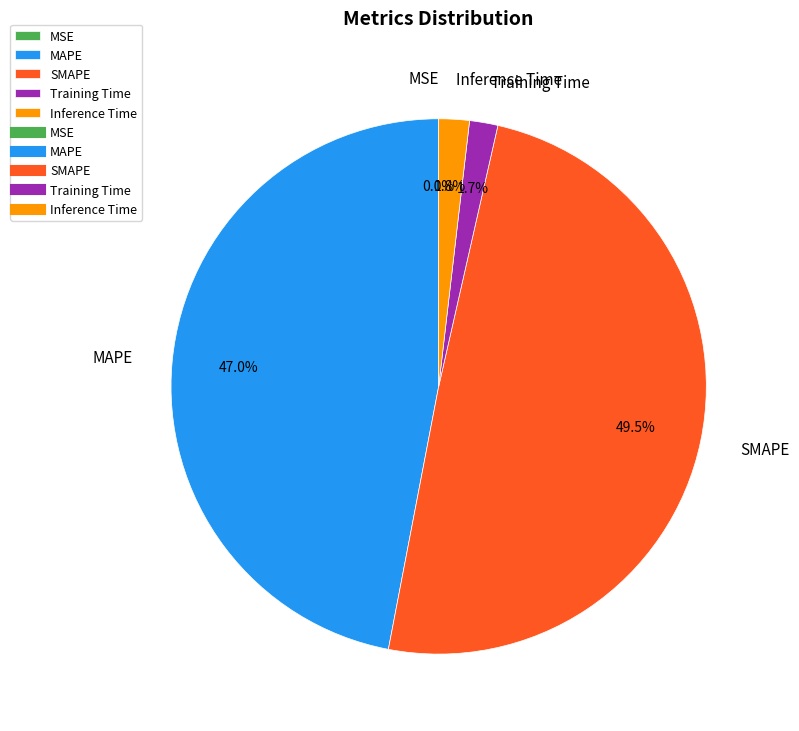

Combined, what portion of the pie is MAPE and Inference Time?

48.8%